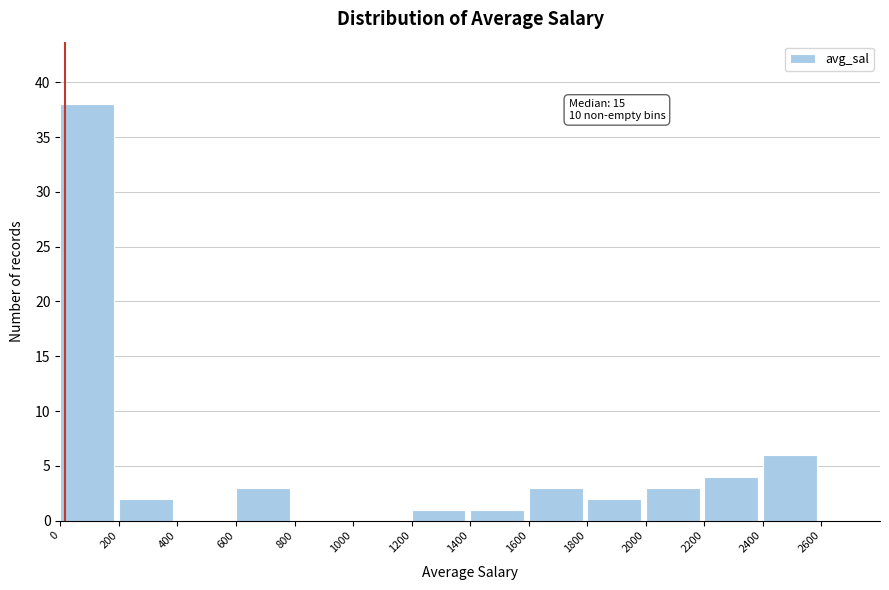

Over which range of the x-axis is the bar tallest?

0 to 200